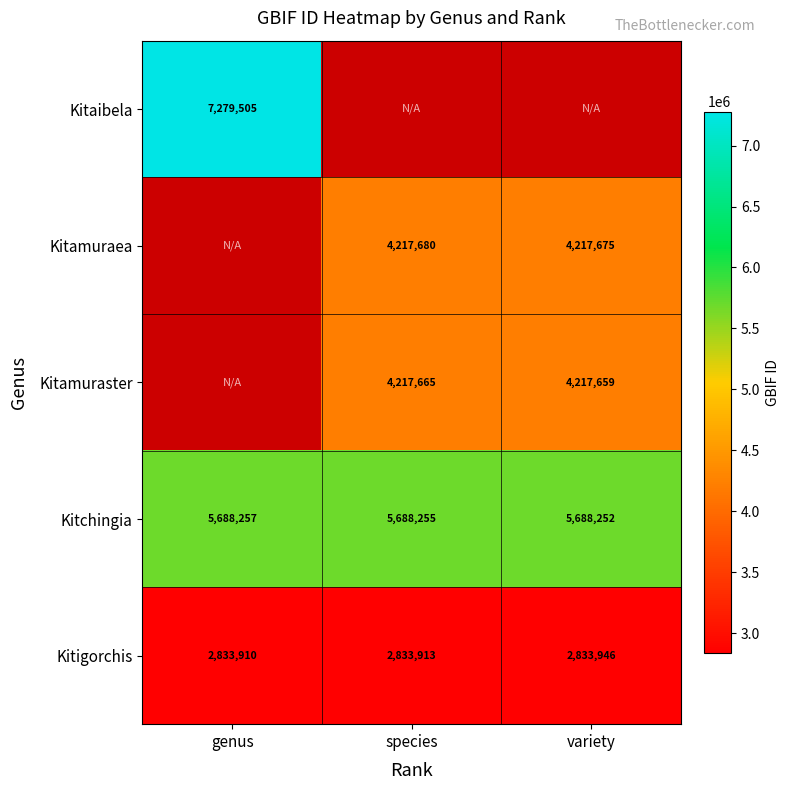

The value of Kitaibela at genus is 11723050. True or false?

False